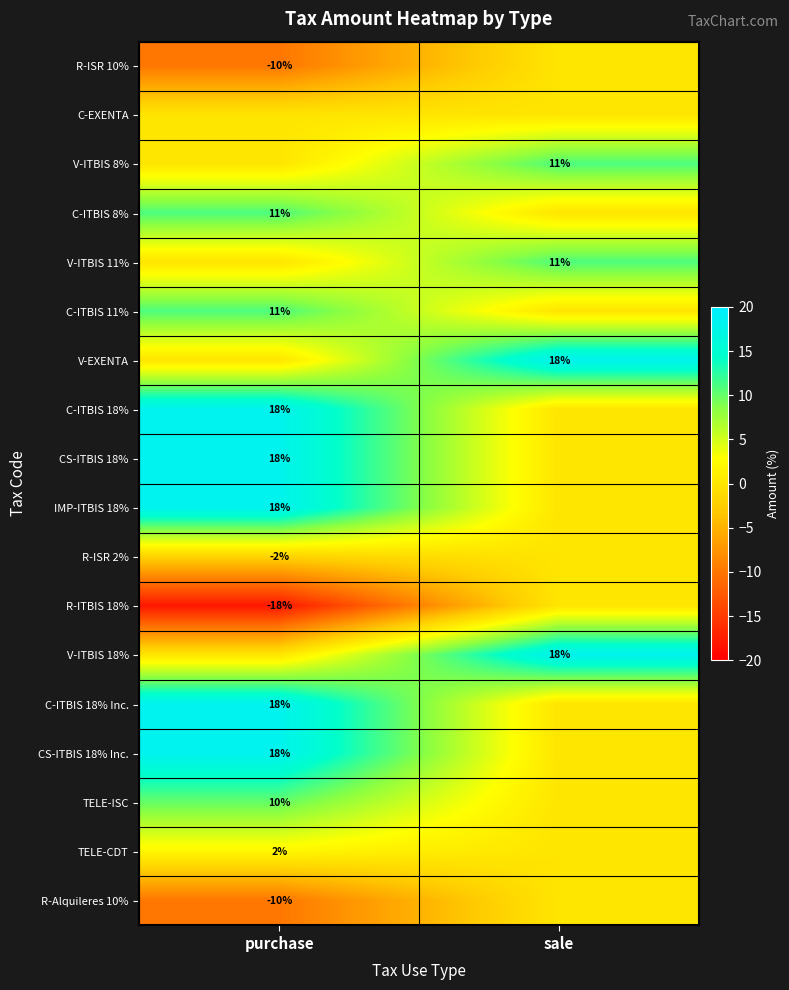

Is the value of V-ITBIS 18% at sale greater than the value of TELE-CDT at purchase?

Yes